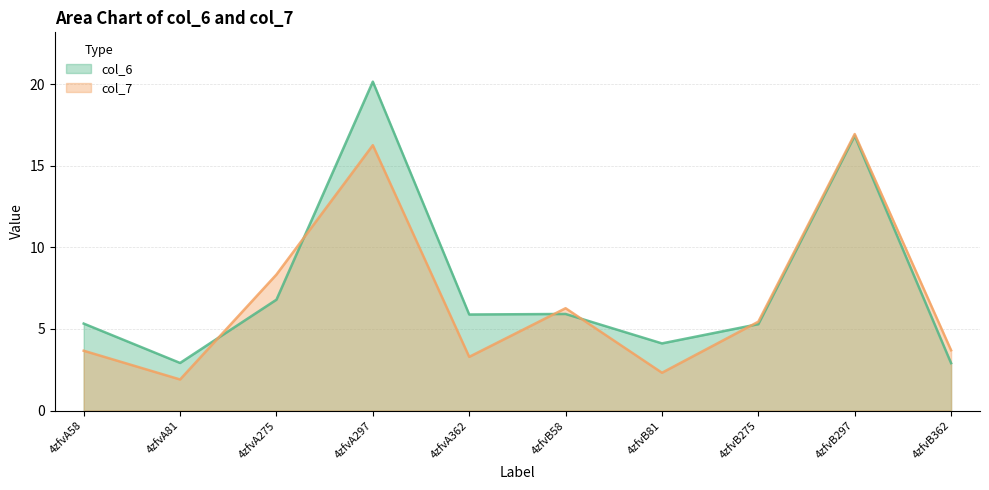

What is the spread (max minus min) of values at 4zfvA297?

3.9